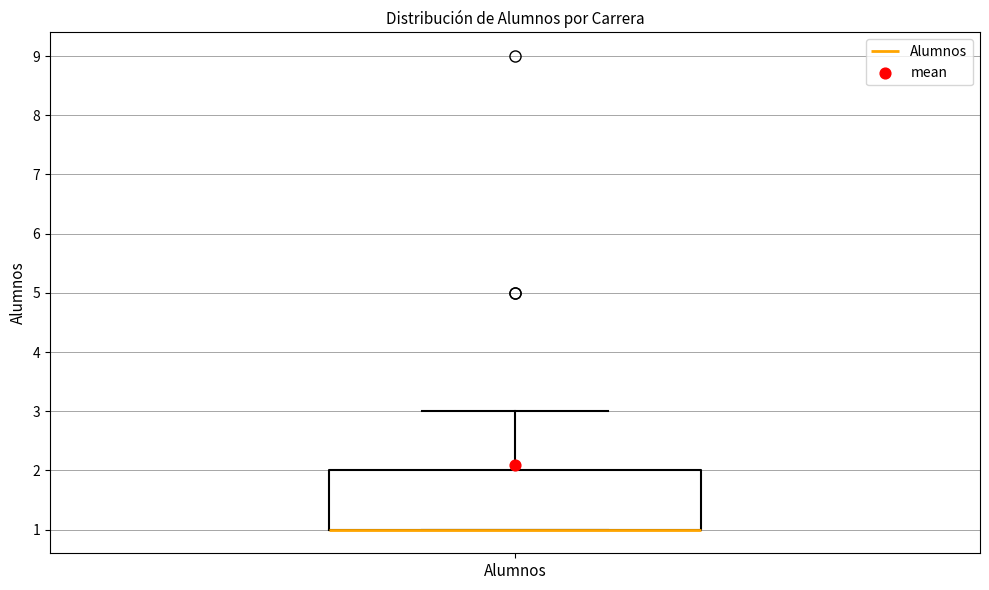

Read this box plot against the y-axis: the position of the median line, the range covered by the box, and the ends of both whiskers. The values are not printed on the chart, so give them approximately, as read against the axis.

median 1 (drawn on the box's lower edge), box 1 to 2, whiskers 1 to 3